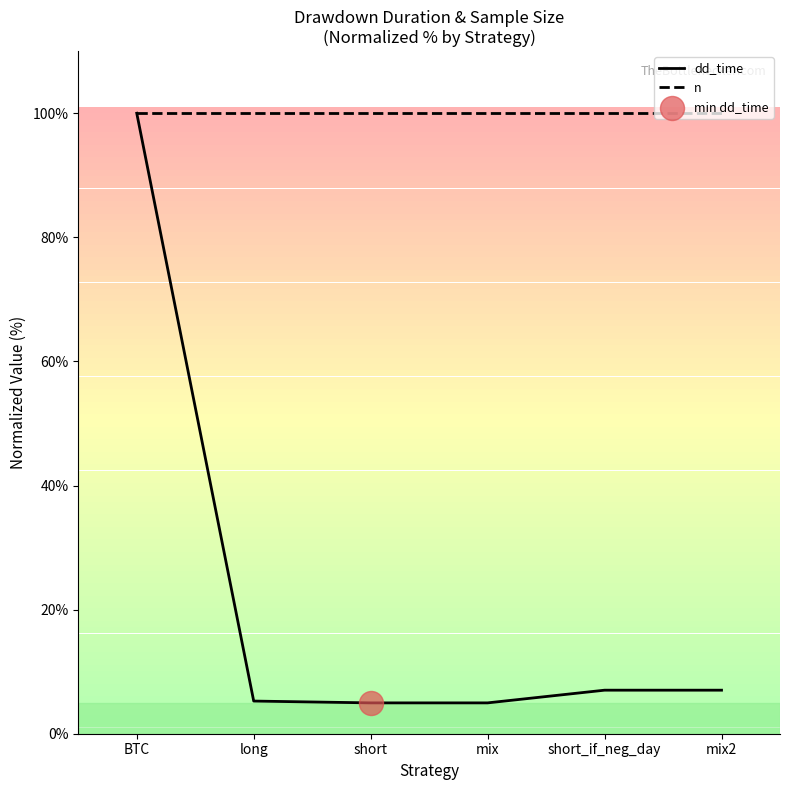

Which has a higher value, short or mix2?

mix2